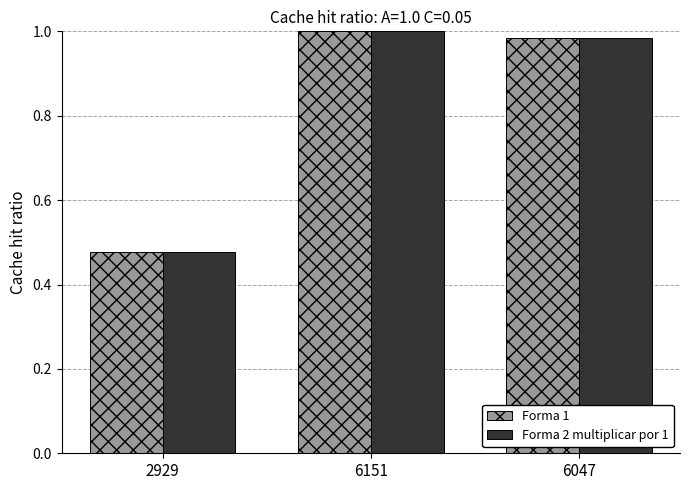

How many bars are there in total?

6